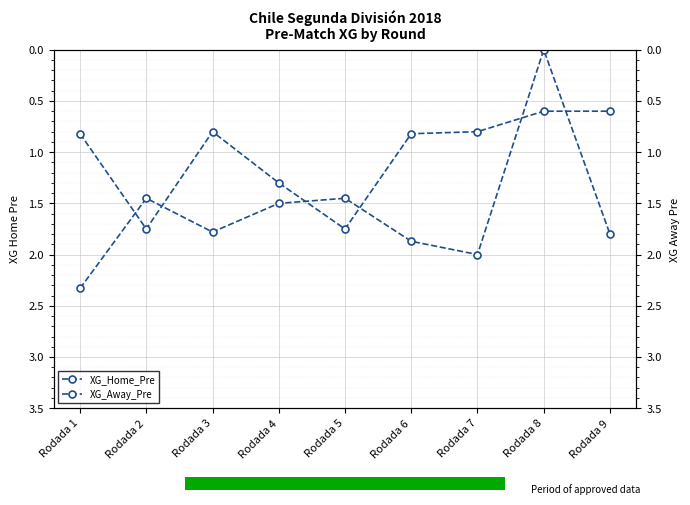

What is the value of the XG_Away_Pre bar at the 7th from the left?

0.8